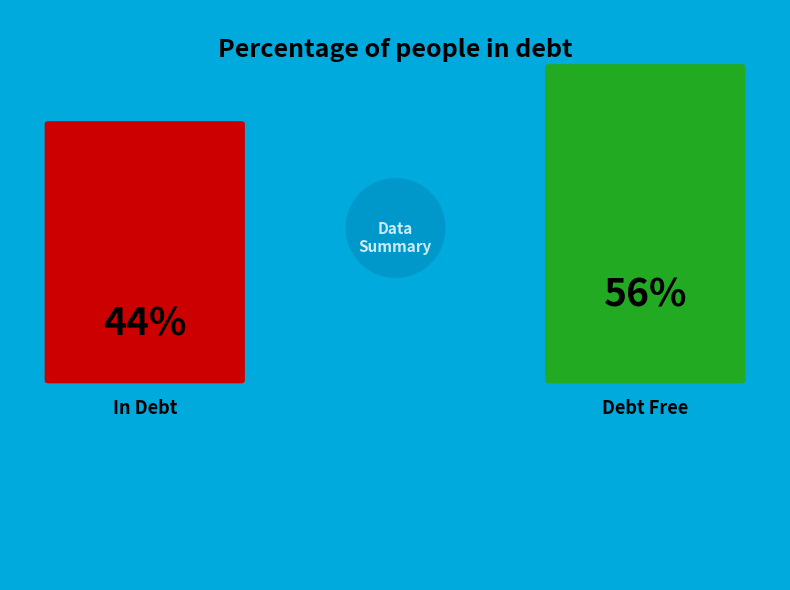

Is it true that 29 is 22% of the pie?

False